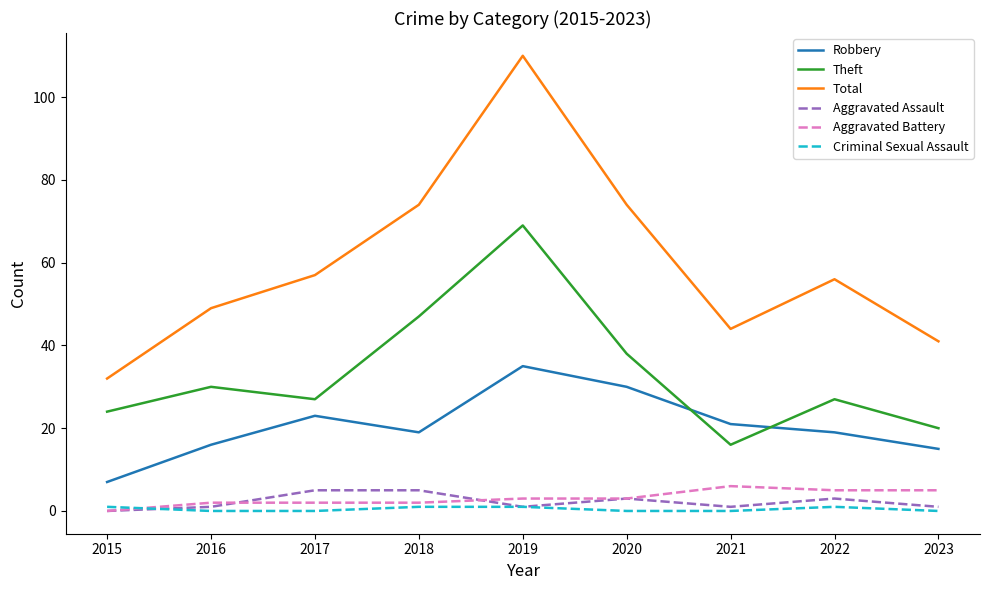

True or false: Theft has a value of 27 at 2017.

True